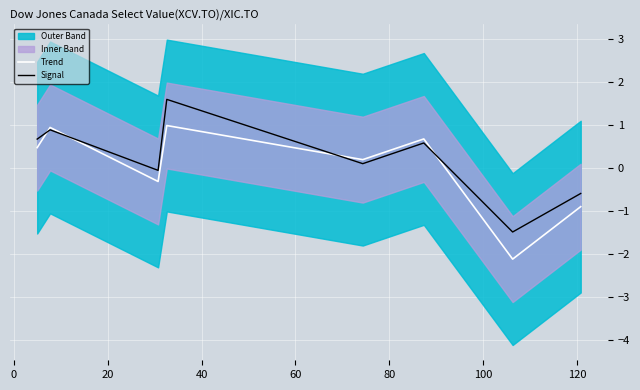

What is the maximum value for Signal?

1.6